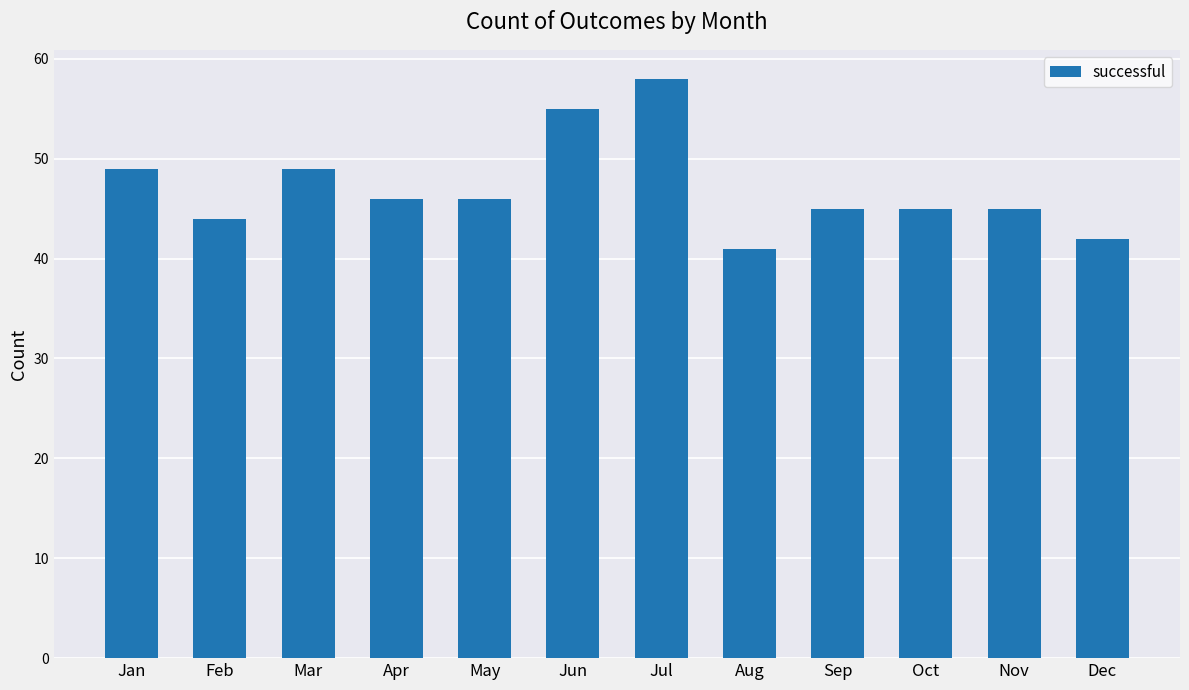

The chart shows a value of 45 at Sep. True or false?

True